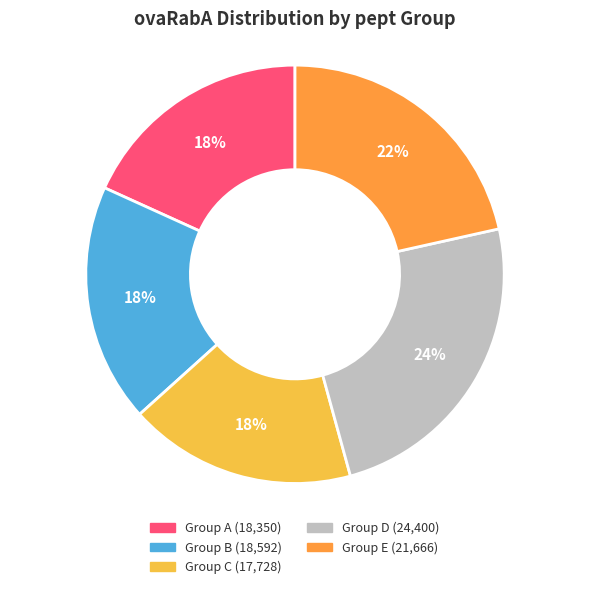

Is there any slice that represents more than half of the pie?

No